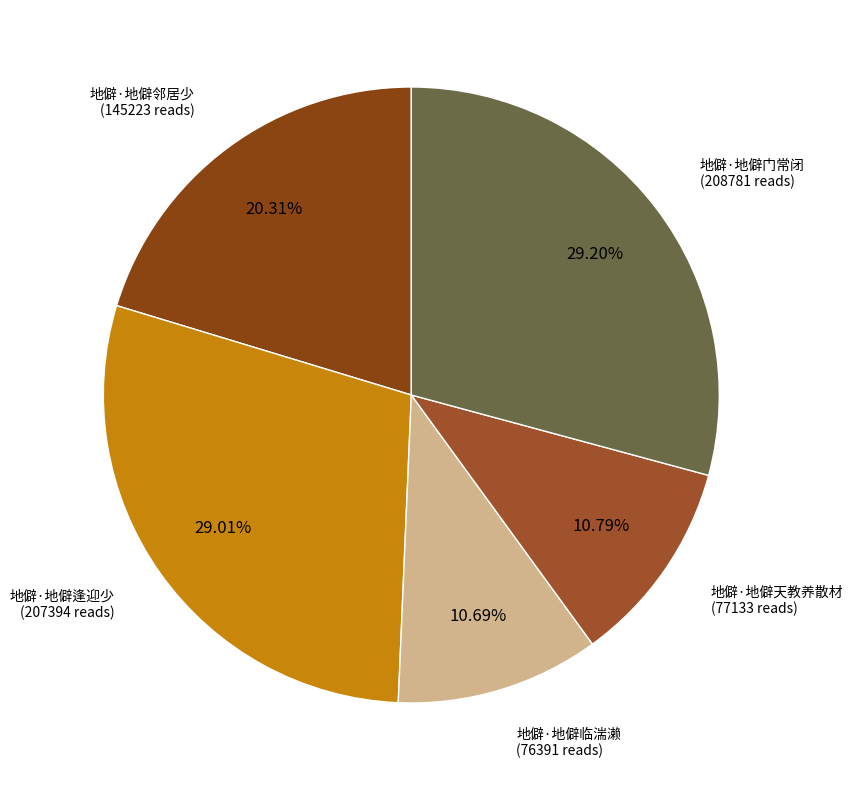

What is the largest slice in the pie chart?

地僻·地僻门常闭